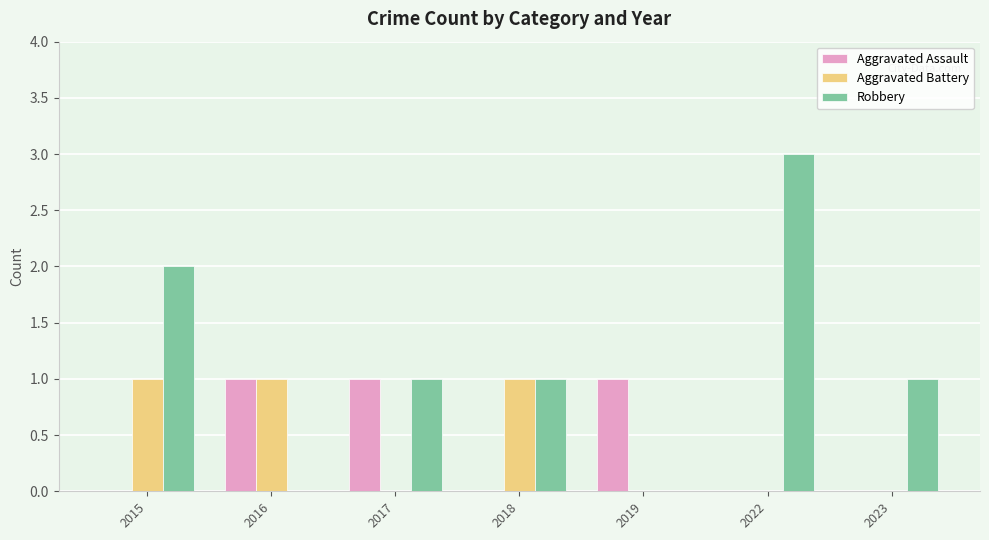

What is the difference between the Aggravated Assault values at 2022 and 2019?

1